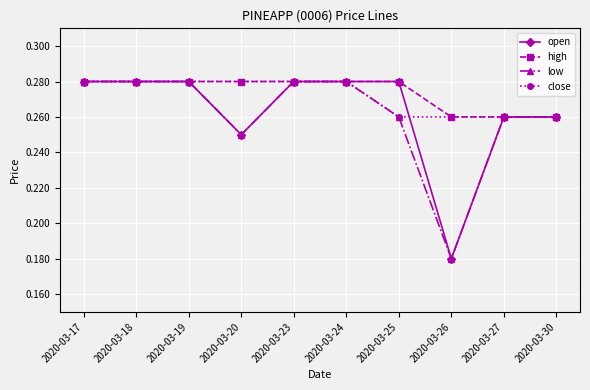

The open series shows 0.4 at 2020-03-20. True or false?

False